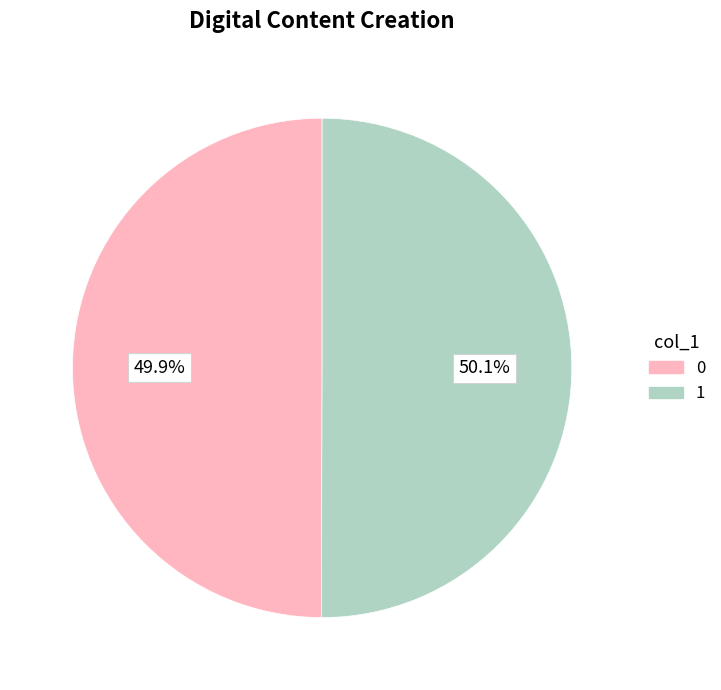

To the nearest percent, what is the average slice percentage?

50%